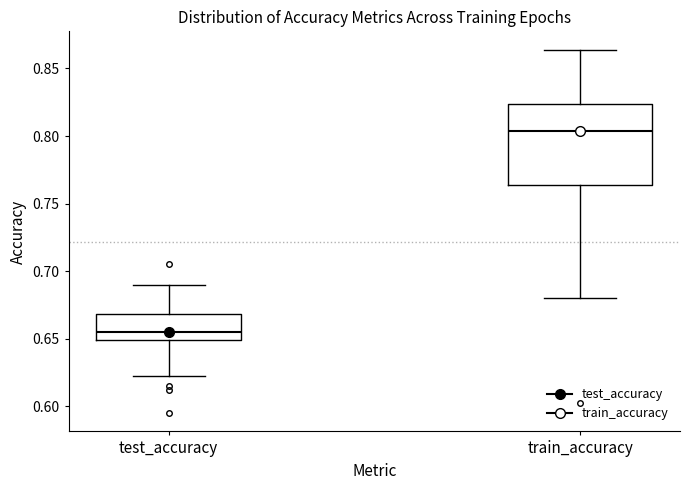

Reading left to right, read every box against the y-axis: the position of its median line, the range the box covers, and the ends of its whiskers. The values are not printed on the chart, so give them approximately, as read against the axis.

test_accuracy: median 0.655, box 0.650 to 0.670, whiskers 0.625 to 0.690
train_accuracy: median 0.805, box 0.765 to 0.825, whiskers 0.680 to 0.865